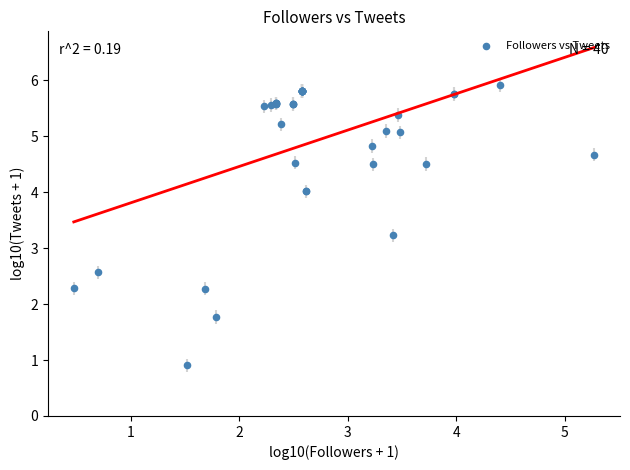

What Y value in the scatter plot is closest to 3?

3.2